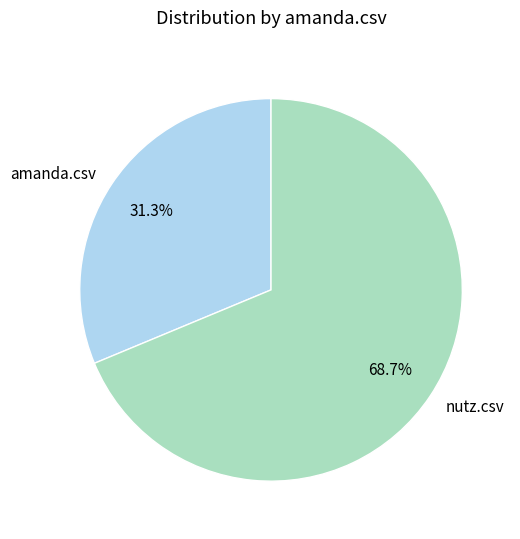

How many slices are in this pie chart?

2